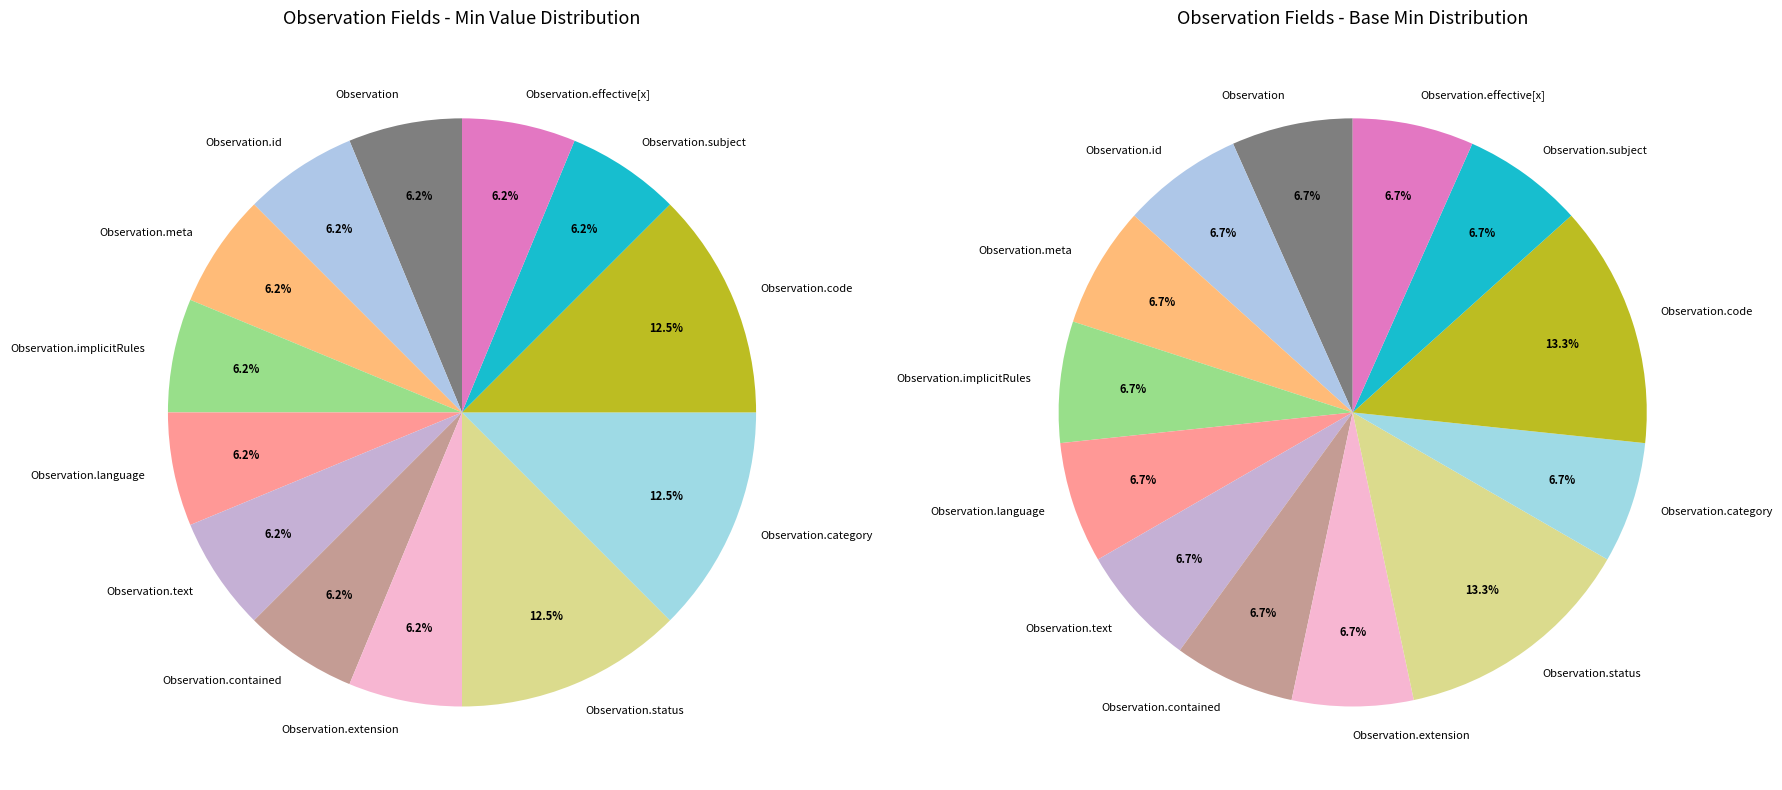

Is there a majority slice in this chart?

No